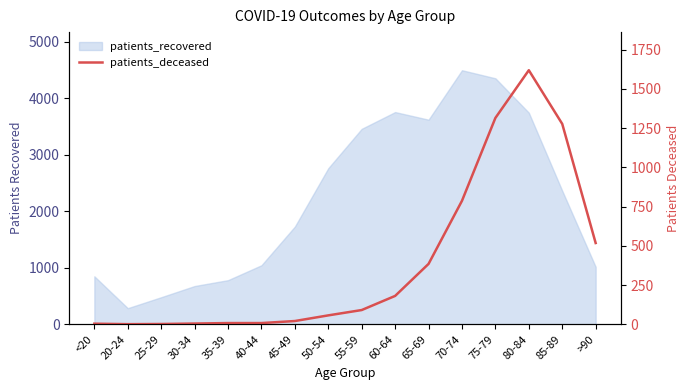

Where is the first local minimum?

20-24